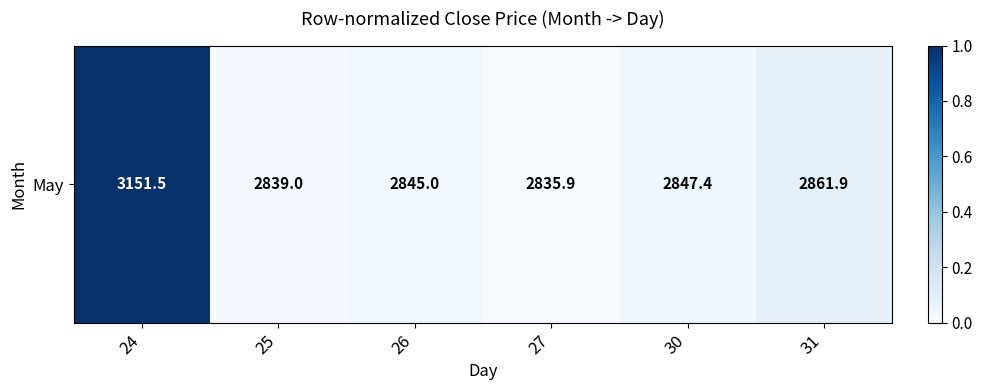

Reading left to right, extract all data points from this chart.

1.0	0.0	0.0	0.0	0.0	0.1